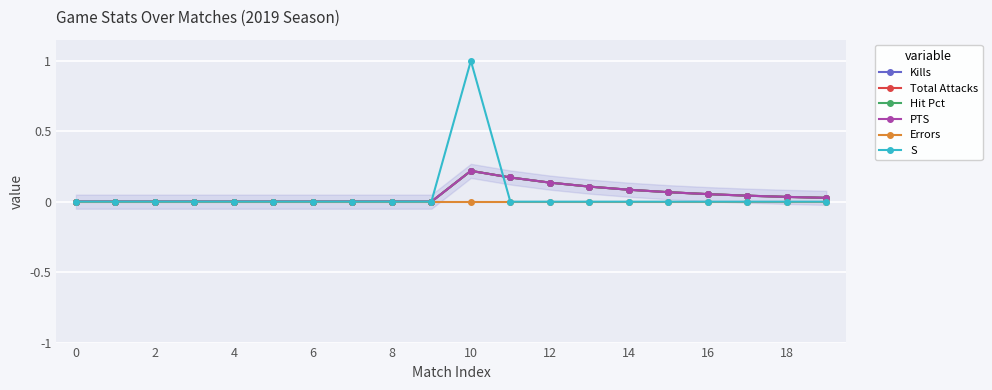

Does the chart display data point markers on the line(s)?

Yes